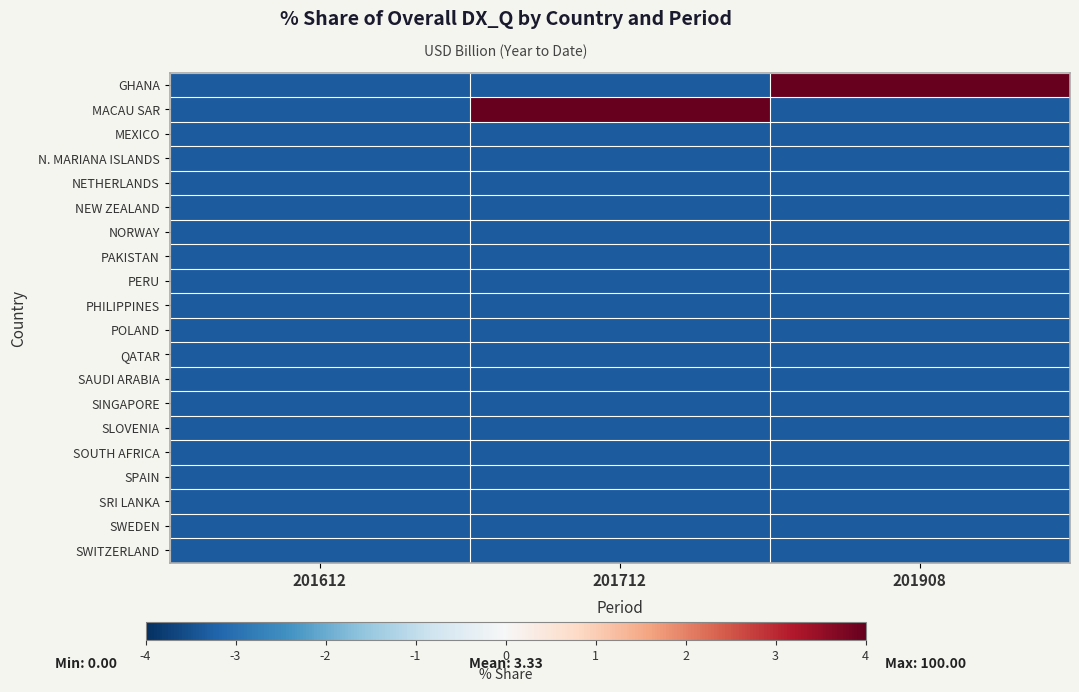

Reading left to right, transcribe all the data shown in this chart.

GHANA: 201612=-3.3	201712=-3.3	201908=4.0
MACAU SAR: 201612=-3.3	201712=4.0	201908=-3.3
MEXICO: 201612=-3.3	201712=-3.3	201908=-3.3
N. MARIANA ISLANDS: 201612=-3.3	201712=-3.3	201908=-3.3
NETHERLANDS: 201612=-3.3	201712=-3.3	201908=-3.3
NEW ZEALAND: 201612=-3.3	201712=-3.3	201908=-3.3
NORWAY: 201612=-3.3	201712=-3.3	201908=-3.3
PAKISTAN: 201612=-3.3	201712=-3.3	201908=-3.3
PERU: 201612=-3.3	201712=-3.3	201908=-3.3
PHILIPPINES: 201612=-3.3	201712=-3.3	201908=-3.3
POLAND: 201612=-3.3	201712=-3.3	201908=-3.3
QATAR: 201612=-3.3	201712=-3.3	201908=-3.3
SAUDI ARABIA: 201612=-3.3	201712=-3.3	201908=-3.3
SINGAPORE: 201612=-3.3	201712=-3.3	201908=-3.3
SLOVENIA: 201612=-3.3	201712=-3.3	201908=-3.3
SOUTH AFRICA: 201612=-3.3	201712=-3.3	201908=-3.3
SPAIN: 201612=-3.3	201712=-3.3	201908=-3.3
SRI LANKA: 201612=-3.3	201712=-3.3	201908=-3.3
SWEDEN: 201612=-3.3	201712=-3.3	201908=-3.3
SWITZERLAND: 201612=-3.3	201712=-3.3	201908=-3.3